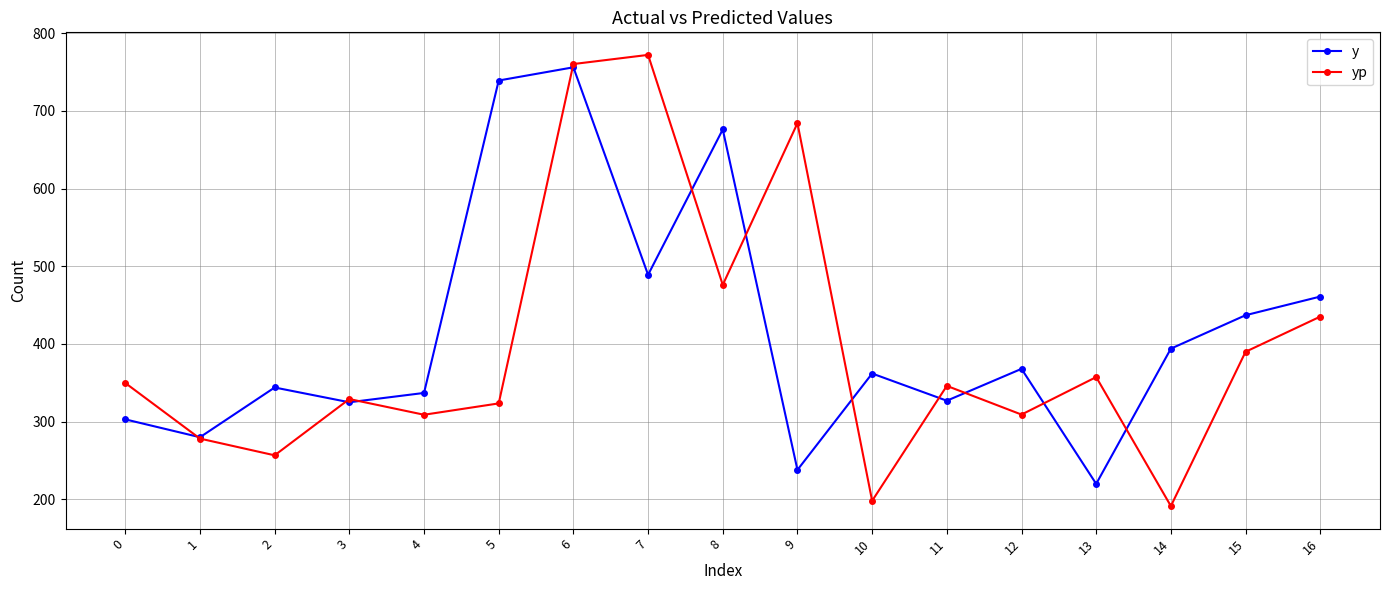

The yp series shows 772.0 at 7. True or false?

True